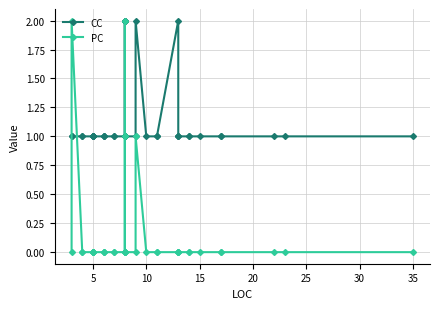

Which series has the largest range (max minus min)?

PC